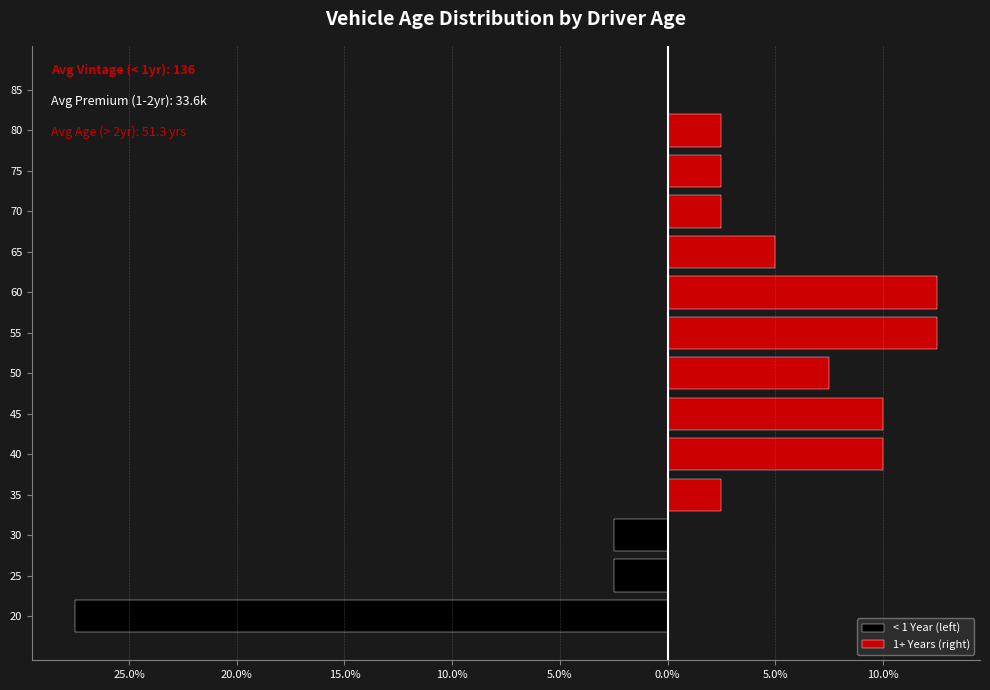

Reading left to right, extract all data points from this chart.

< 1 Year (left): -27.5	-2.5	-2.5	0.0	0.0	0.0	0.0	0.0	0.0	0.0	0.0	0.0	0.0	0.0
1+ Years (right): 0.0	0.0	0.0	2.5	10.0	10.0	7.5	12.5	12.5	5.0	2.5	2.5	2.5	0.0